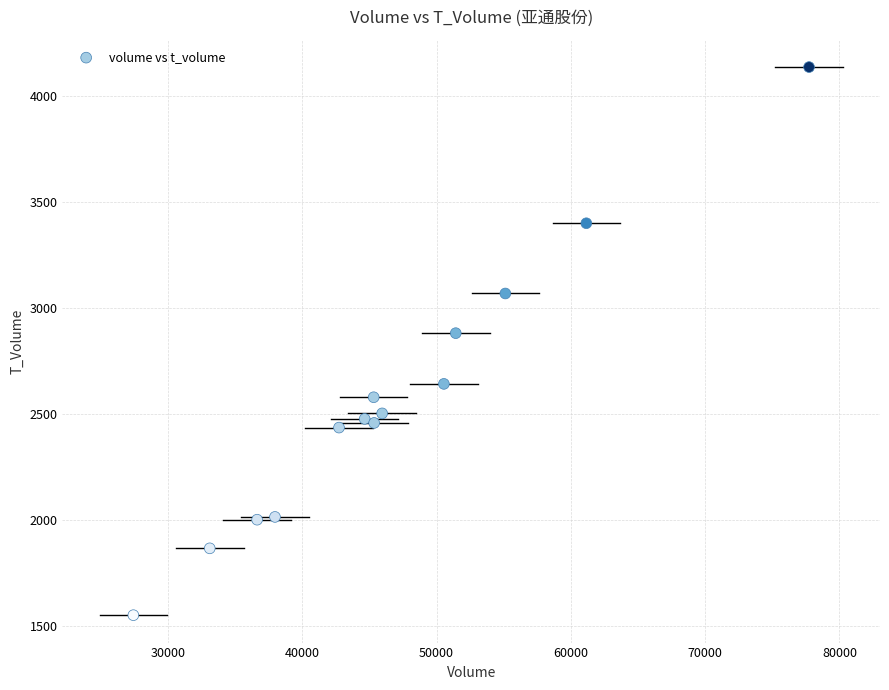

What is the range of Y values (max minus min)?

2583